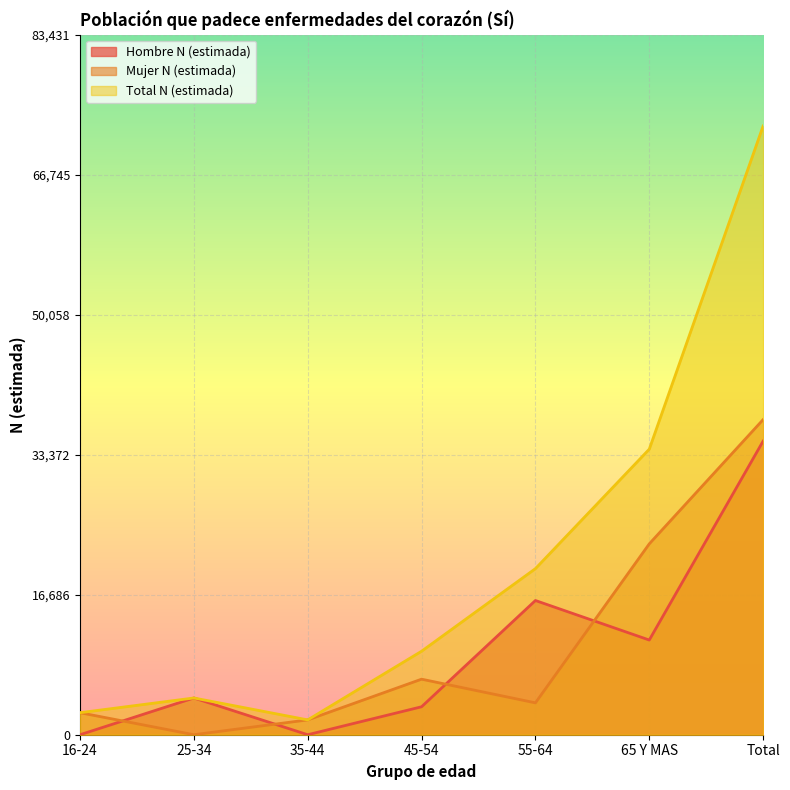

Which has a higher value, 16-24 or 55-64?

55-64